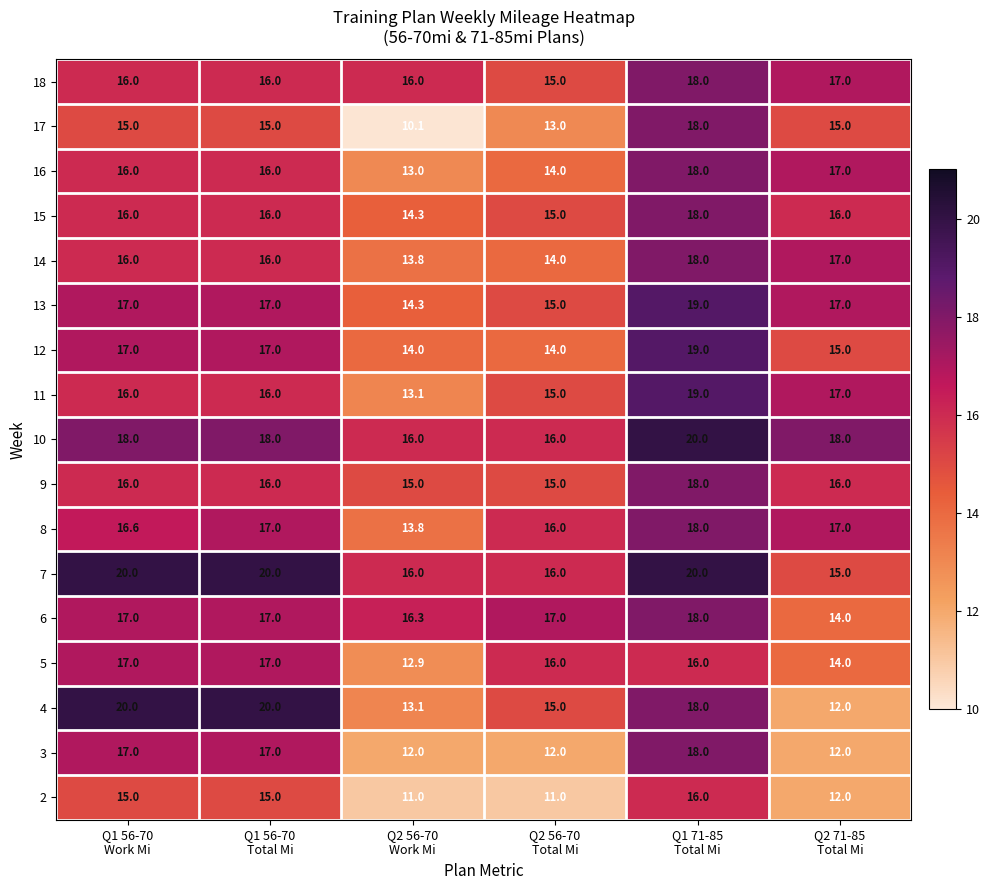

What is the lowest value of the 7 series?

15.0